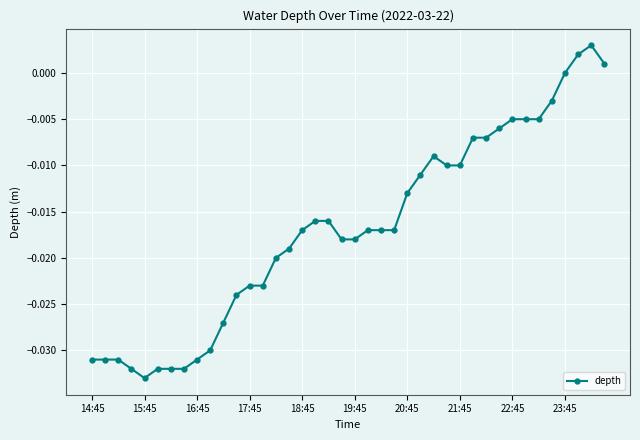

What is the sum of all values?

-0.7